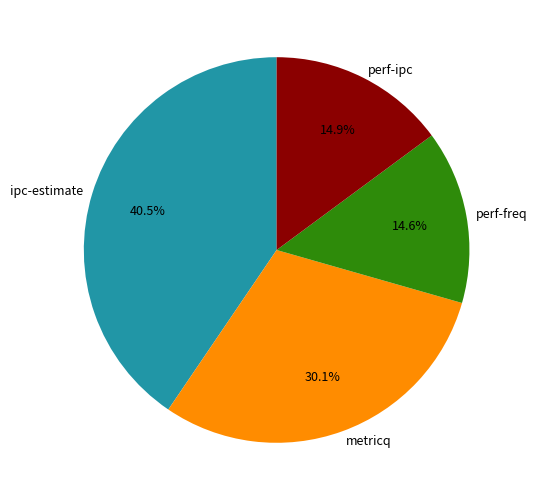

Which slice is the largest?

ipc-estimate